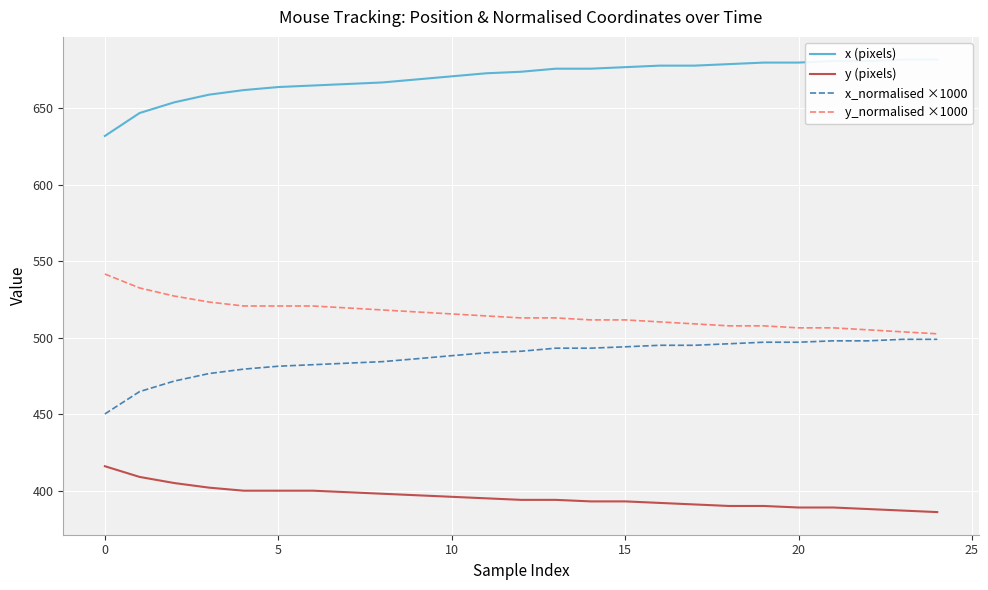

How many data points in x_normalised ×1000 are above 491?

13